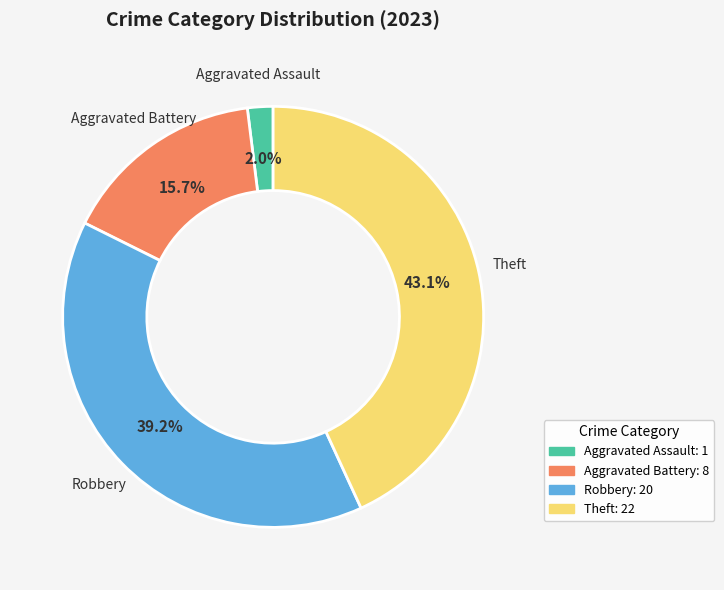

To the nearest percent, what percentage of the pie is Theft?

43%